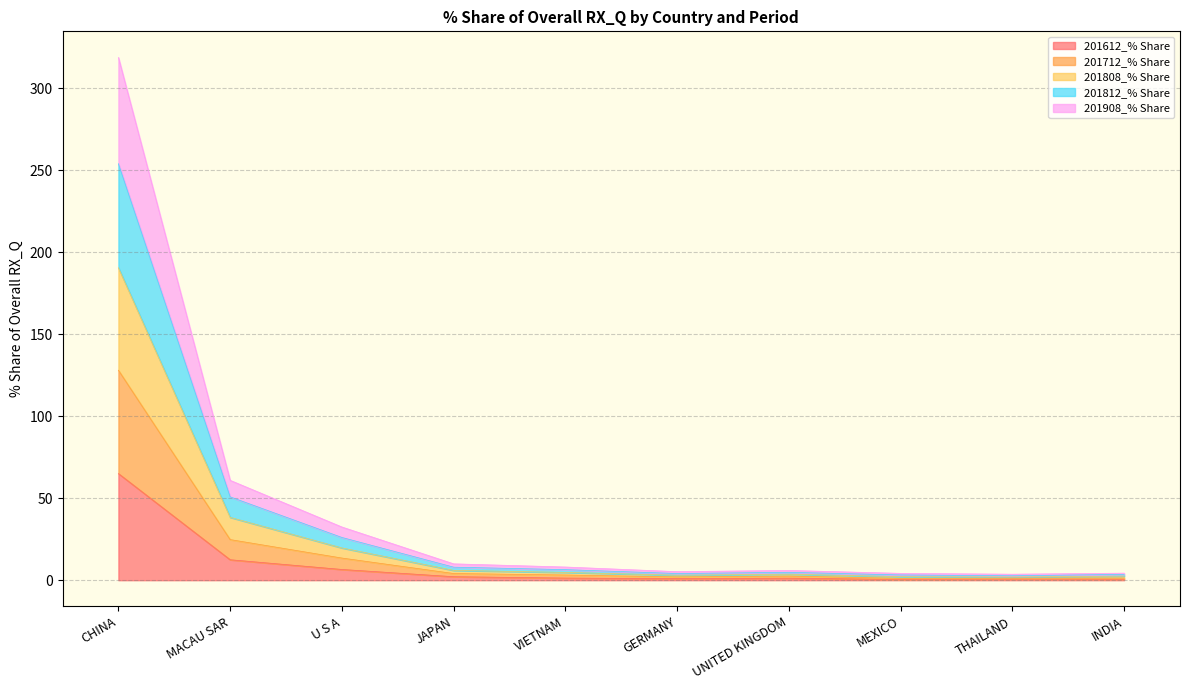

At which category does the chart reach its peak across all series?

CHINA